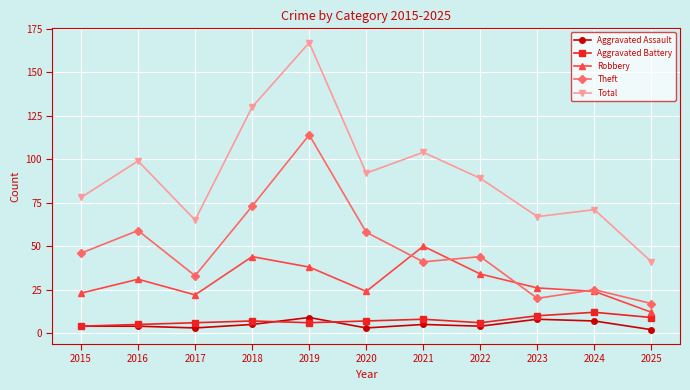

What is the difference between the maximum and minimum values in the Aggravated Assault series?

7